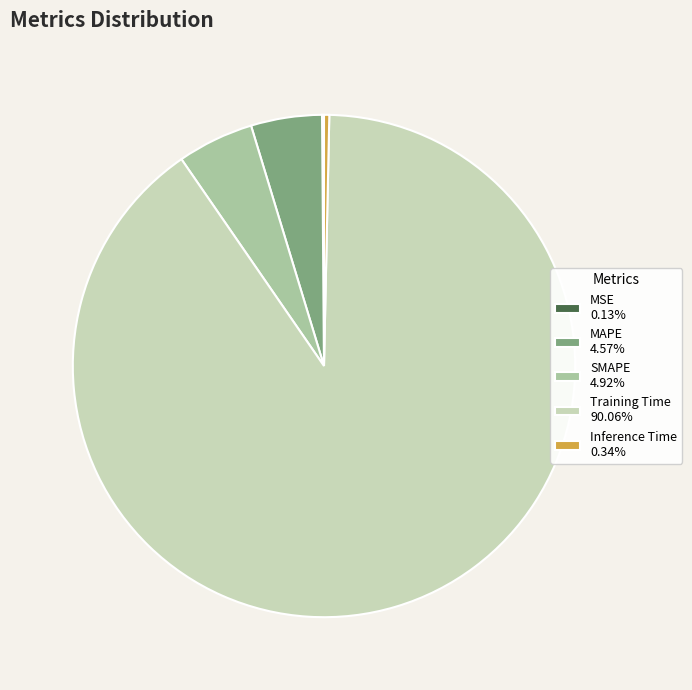

What is the majority slice?

Training Time